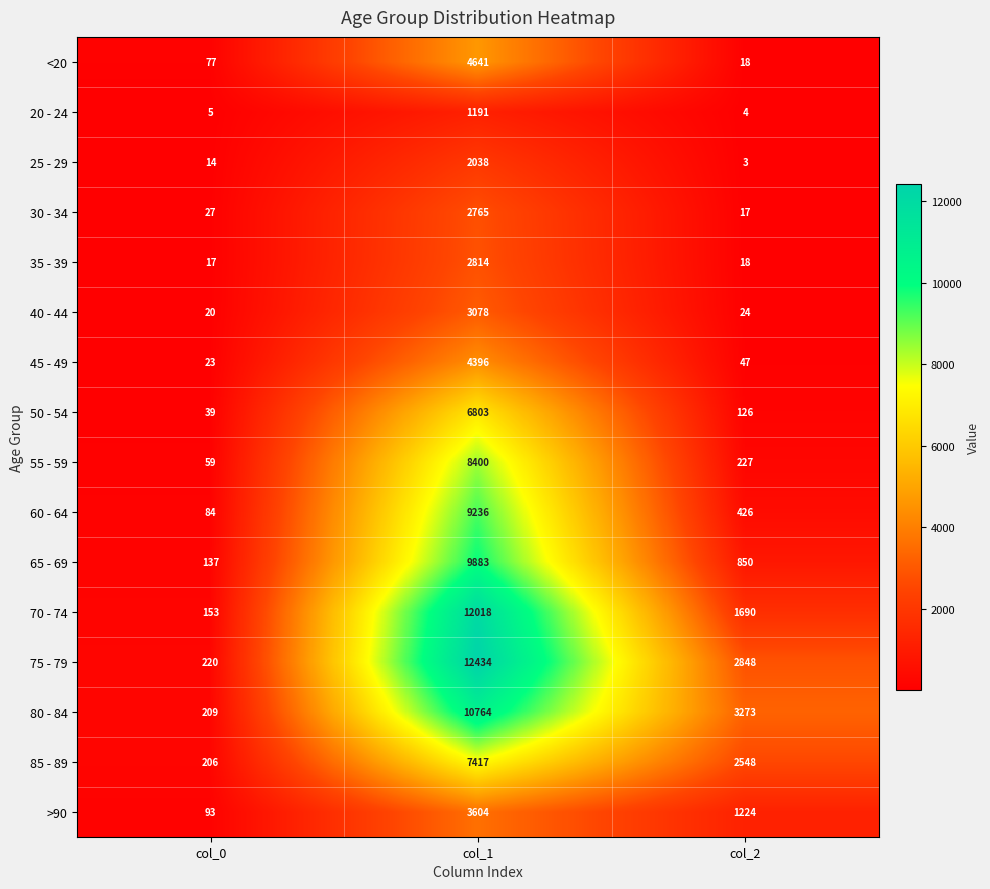

At which category does the chart reach its minimum across all series?

col_2